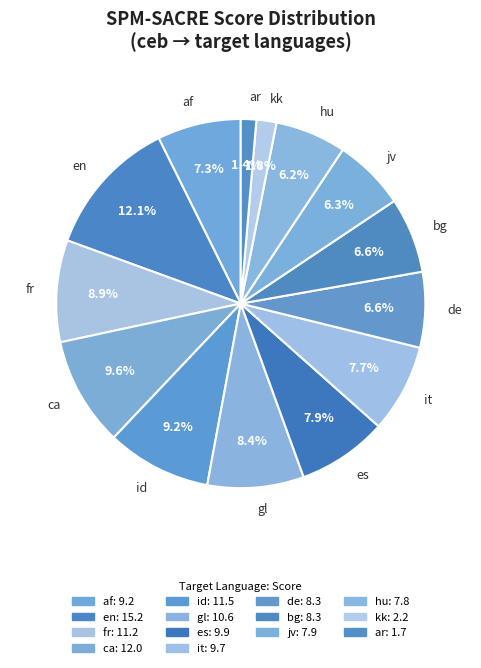

How much of the chart is everything except gl?

91.6%